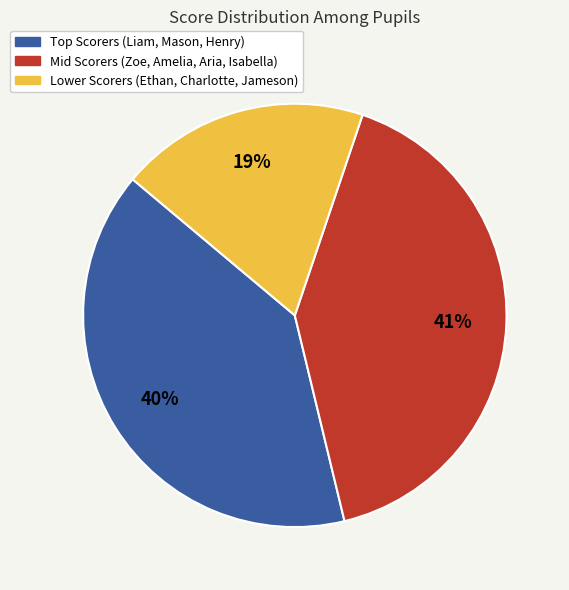

Does any single category account for the majority?

No